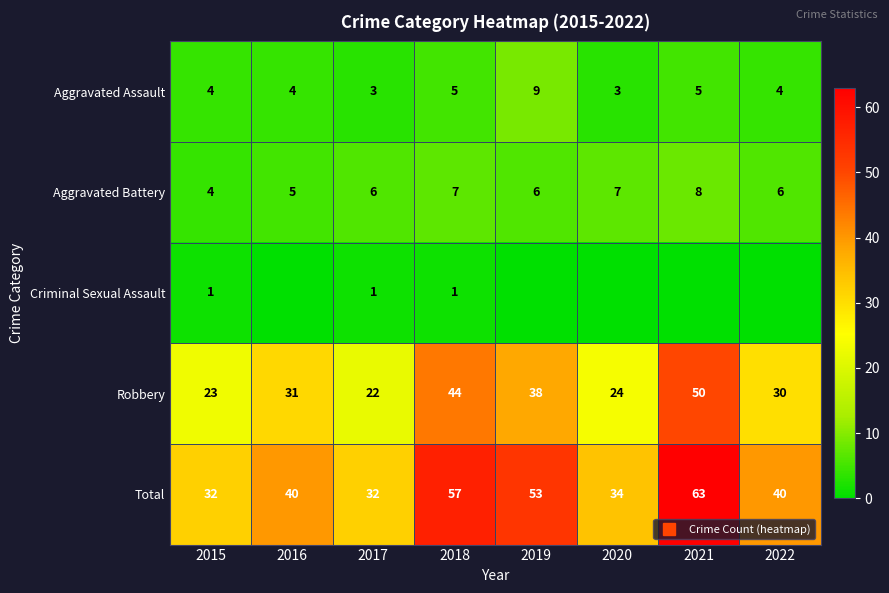

What is the approximate value of Total at 2019, to the nearest 10?

50